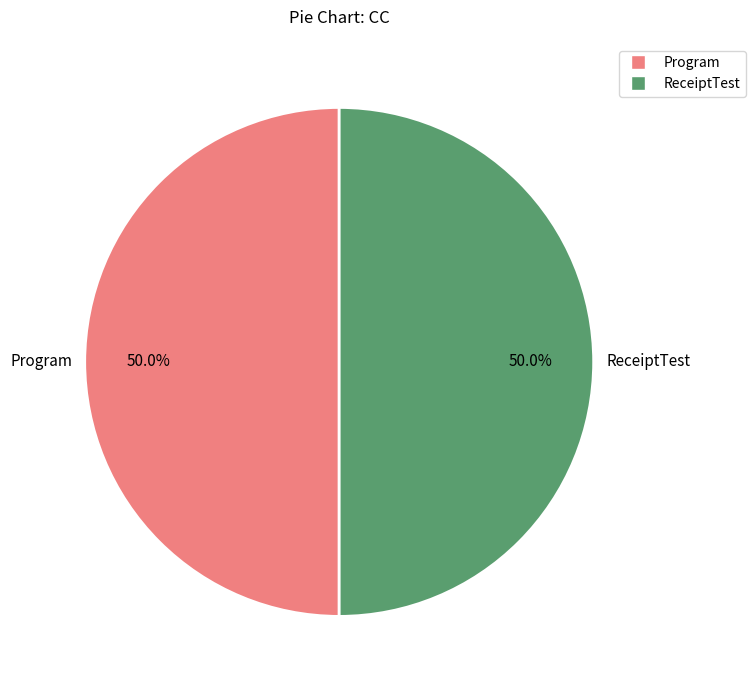

To the nearest percent, what percentage of the pie is Program?

50%